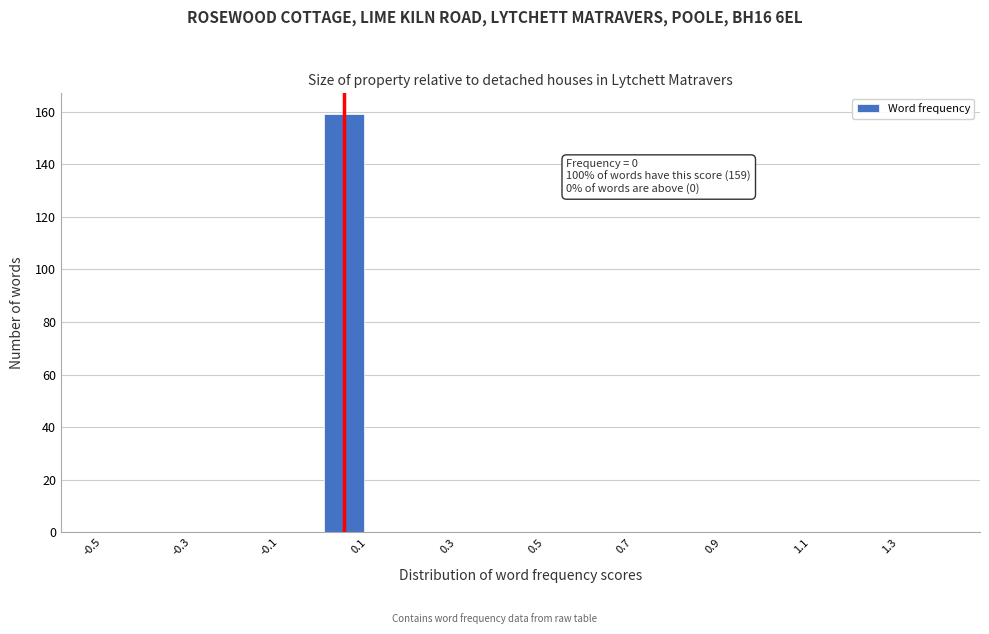

Over which range of the x-axis is the bar tallest?

0.0 to 0.1